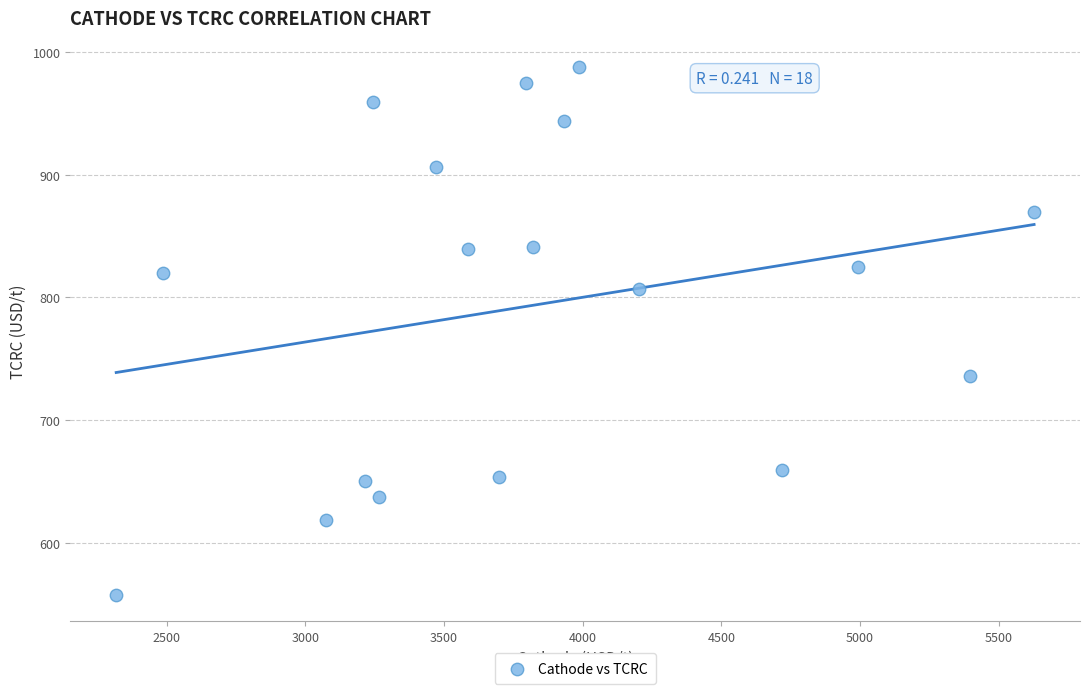

What is the range of Y values (max minus min)?

429.5